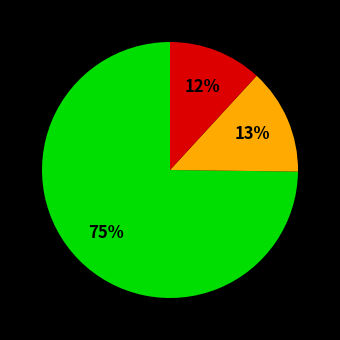

To the nearest percent, what is the difference between the largest and smallest slice percentages?

63%